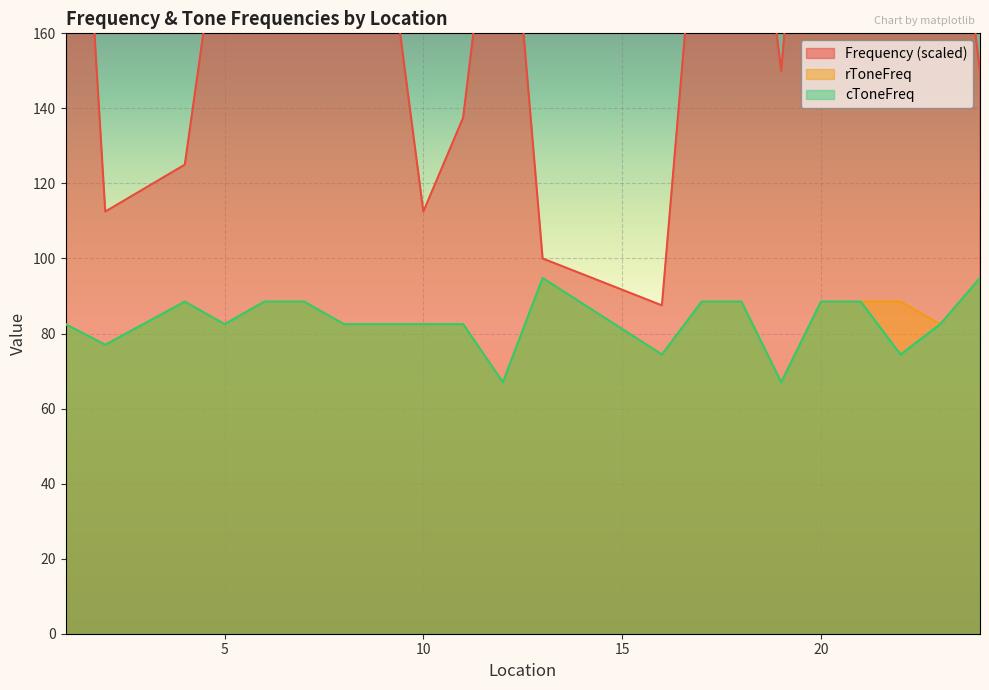

At which label is cToneFreq closest to 80?

1